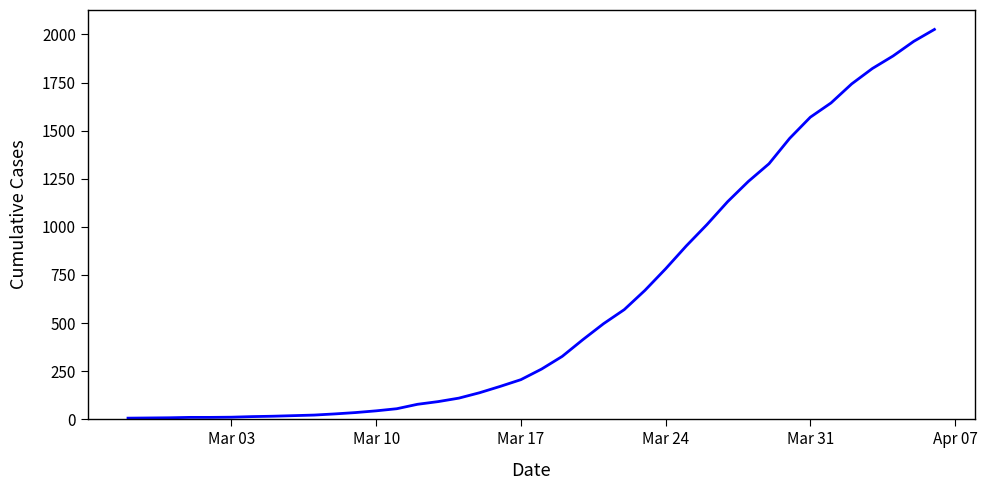

What is the maximum value shown in the chart?

2026